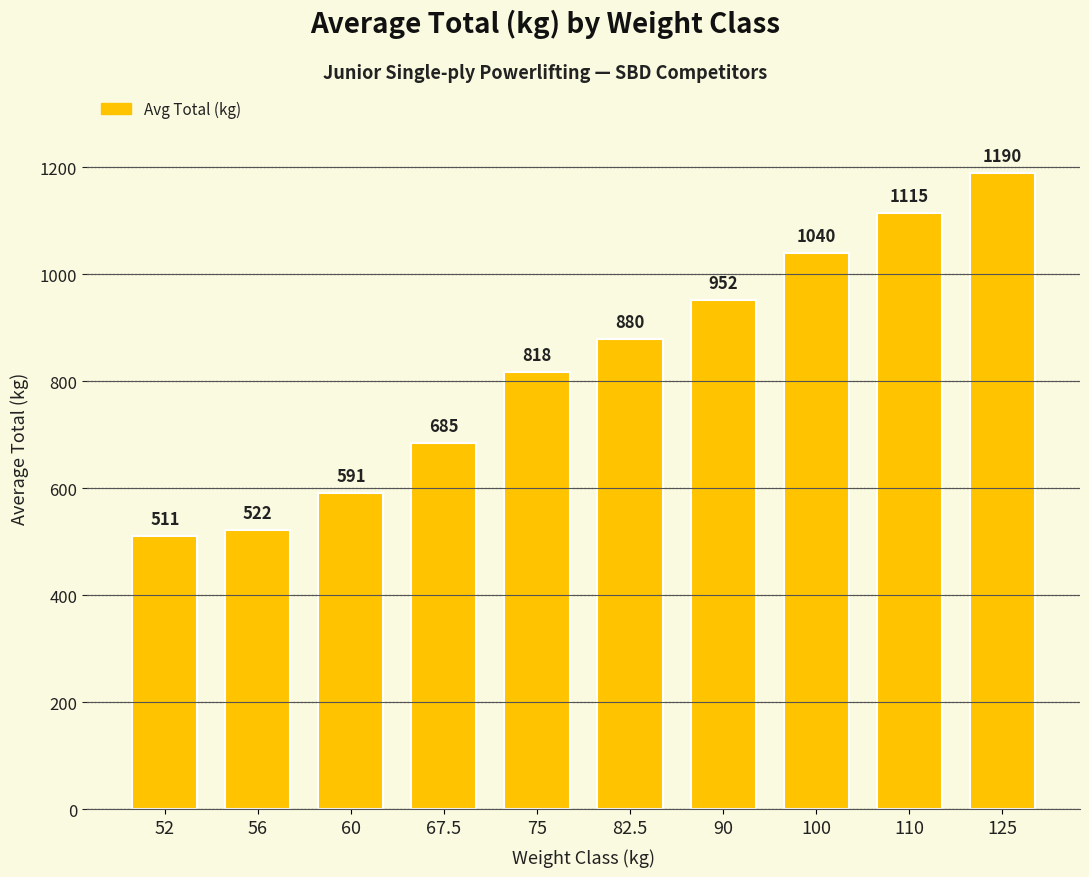

Which label corresponds to the smallest value in the chart?

52